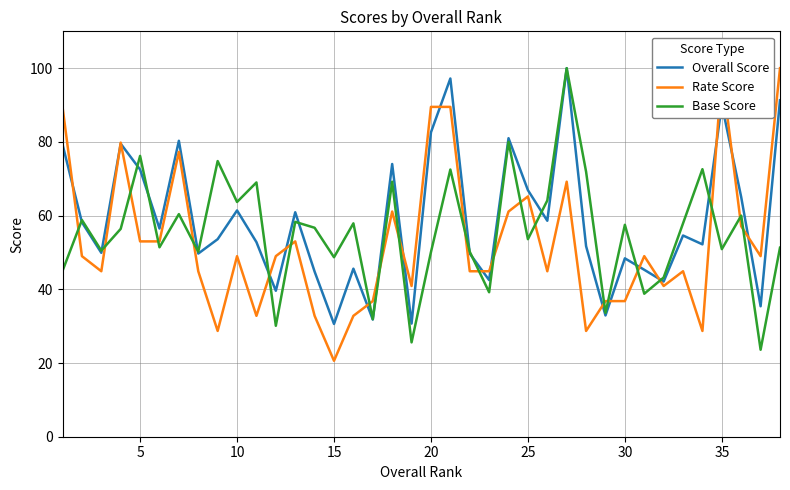

What is the maximum value for Overall Score?

100.0